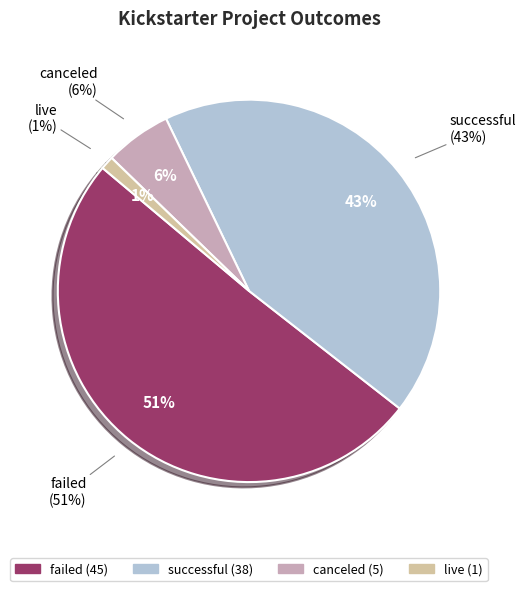

To the nearest percent, what is the combined percentage of successful and failed?

93%